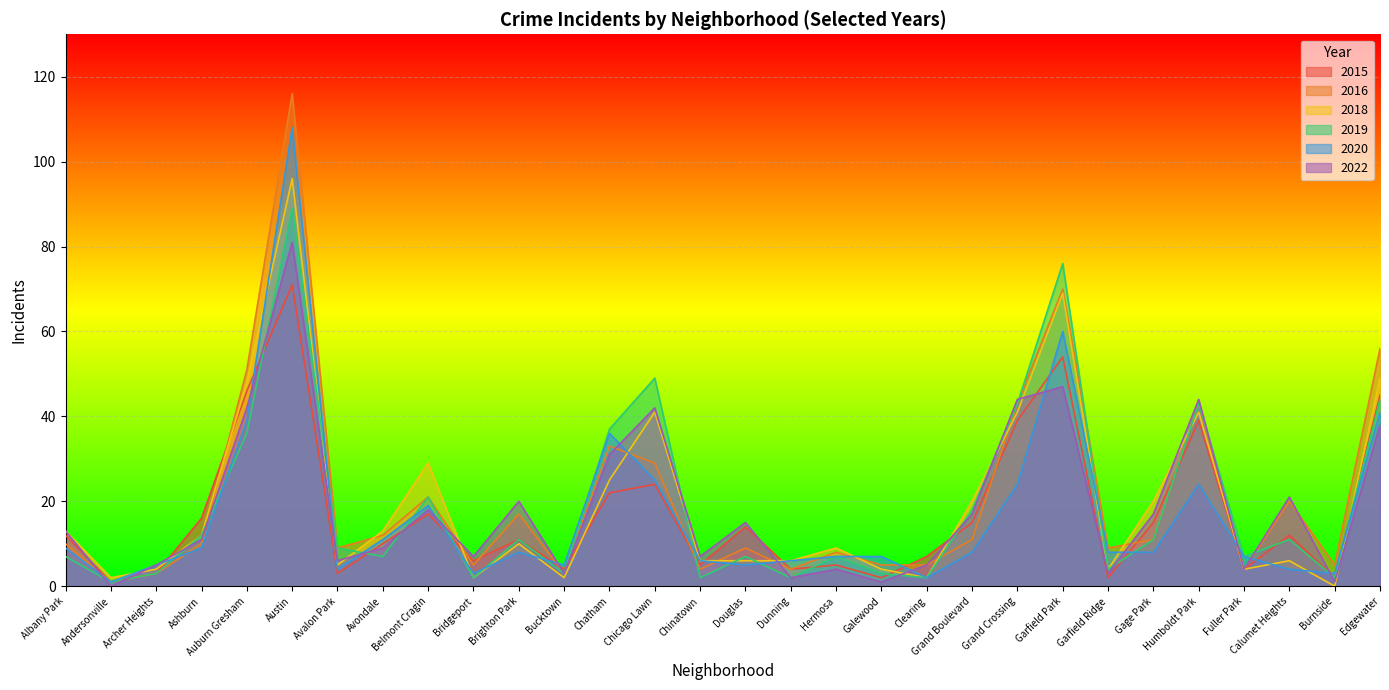

How many values in the 2015 series exceed 12?

13